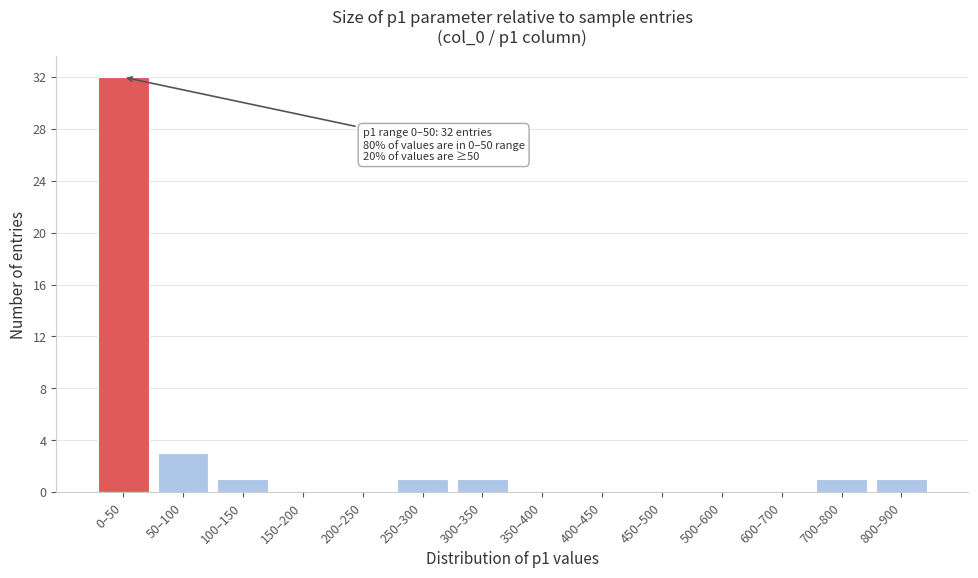

Reading left to right, transcribe all the data shown in this chart.

0–50=32	50–100=3	100–150=1	150–200=0	200–250=0	250–300=1	300–350=1	350–400=0	400–450=0	450–500=0	500–600=0	600–700=0	700–800=1	800–900=1